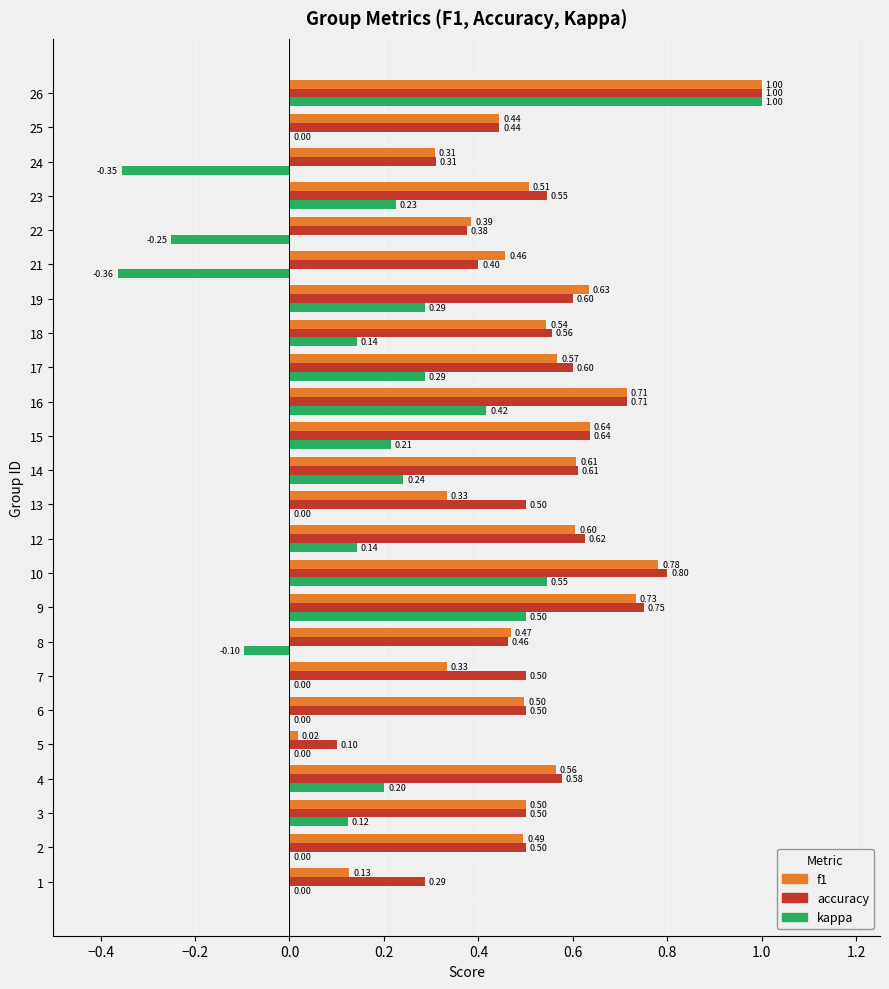

Which series has the largest range (max minus min)?

kappa